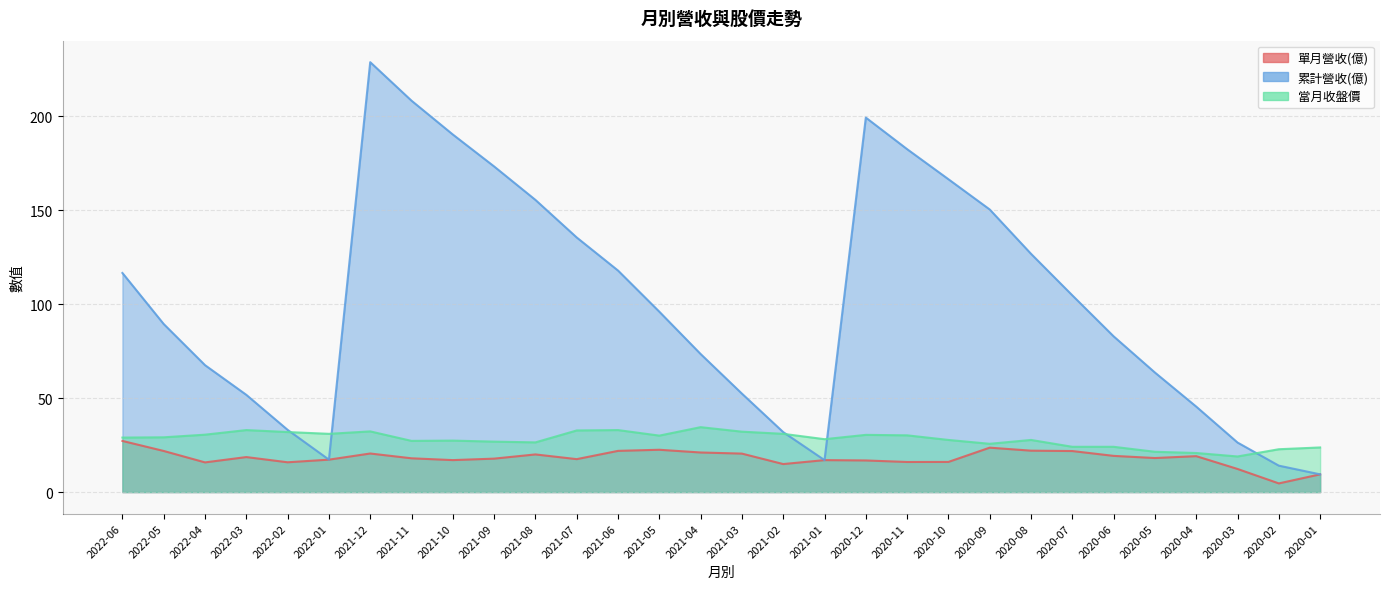

What is the label of the 10th point from the left?

2021-09